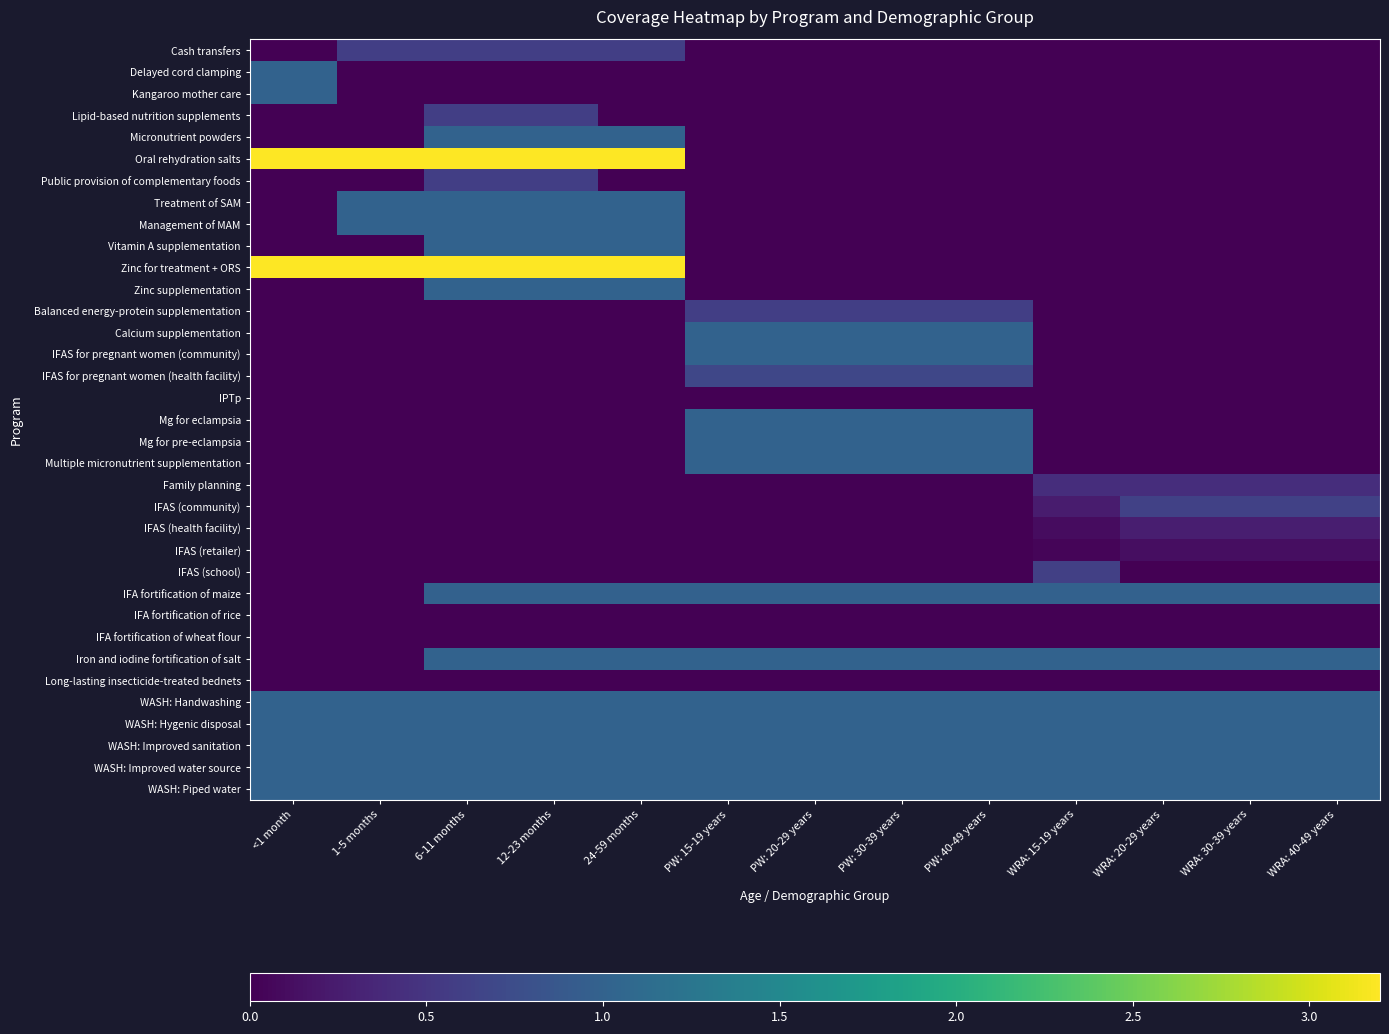

Reading right to left, list all the values displayed in this chart.

Cash transfers: WRA: 40-49 years=0.0	WRA: 30-39 years=0.0	WRA: 20-29 years=0.0	WRA: 15-19 years=0.0	PW: 40-49 years=0.0	PW: 30-39 years=0.0	PW: 20-29 years=0.0	PW: 15-19 years=0.0	24-59 months=0.6	12-23 months=0.6	6-11 months=0.6	1-5 months=0.6	<1 month=0.0
Delayed cord clamping: WRA: 40-49 years=0.0	WRA: 30-39 years=0.0	WRA: 20-29 years=0.0	WRA: 15-19 years=0.0	PW: 40-49 years=0.0	PW: 30-39 years=0.0	PW: 20-29 years=0.0	PW: 15-19 years=0.0	24-59 months=0.0	12-23 months=0.0	6-11 months=0.0	1-5 months=0.0	<1 month=1.0
Kangaroo mother care: WRA: 40-49 years=0.0	WRA: 30-39 years=0.0	WRA: 20-29 years=0.0	WRA: 15-19 years=0.0	PW: 40-49 years=0.0	PW: 30-39 years=0.0	PW: 20-29 years=0.0	PW: 15-19 years=0.0	24-59 months=0.0	12-23 months=0.0	6-11 months=0.0	1-5 months=0.0	<1 month=1.0
Lipid-based nutrition supplements: WRA: 40-49 years=0.0	WRA: 30-39 years=0.0	WRA: 20-29 years=0.0	WRA: 15-19 years=0.0	PW: 40-49 years=0.0	PW: 30-39 years=0.0	PW: 20-29 years=0.0	PW: 15-19 years=0.0	24-59 months=0.0	12-23 months=0.6	6-11 months=0.6	1-5 months=0.0	<1 month=0.0
Micronutrient powders: WRA: 40-49 years=0.0	WRA: 30-39 years=0.0	WRA: 20-29 years=0.0	WRA: 15-19 years=0.0	PW: 40-49 years=0.0	PW: 30-39 years=0.0	PW: 20-29 years=0.0	PW: 15-19 years=0.0	24-59 months=1.0	12-23 months=1.0	6-11 months=1.0	1-5 months=0.0	<1 month=0.0
Oral rehydration salts: WRA: 40-49 years=0.0	WRA: 30-39 years=0.0	WRA: 20-29 years=0.0	WRA: 15-19 years=0.0	PW: 40-49 years=0.0	PW: 30-39 years=0.0	PW: 20-29 years=0.0	PW: 15-19 years=0.0	24-59 months=3.2	12-23 months=3.2	6-11 months=3.2	1-5 months=3.2	<1 month=3.2
Public provision of complementary foods: WRA: 40-49 years=0.0	WRA: 30-39 years=0.0	WRA: 20-29 years=0.0	WRA: 15-19 years=0.0	PW: 40-49 years=0.0	PW: 30-39 years=0.0	PW: 20-29 years=0.0	PW: 15-19 years=0.0	24-59 months=0.0	12-23 months=0.6	6-11 months=0.6	1-5 months=0.0	<1 month=0.0
Treatment of SAM: WRA: 40-49 years=0.0	WRA: 30-39 years=0.0	WRA: 20-29 years=0.0	WRA: 15-19 years=0.0	PW: 40-49 years=0.0	PW: 30-39 years=0.0	PW: 20-29 years=0.0	PW: 15-19 years=0.0	24-59 months=1.0	12-23 months=1.0	6-11 months=1.0	1-5 months=1.0	<1 month=0.0
Management of MAM: WRA: 40-49 years=0.0	WRA: 30-39 years=0.0	WRA: 20-29 years=0.0	WRA: 15-19 years=0.0	PW: 40-49 years=0.0	PW: 30-39 years=0.0	PW: 20-29 years=0.0	PW: 15-19 years=0.0	24-59 months=1.0	12-23 months=1.0	6-11 months=1.0	1-5 months=1.0	<1 month=0.0
Vitamin A supplementation: WRA: 40-49 years=0.0	WRA: 30-39 years=0.0	WRA: 20-29 years=0.0	WRA: 15-19 years=0.0	PW: 40-49 years=0.0	PW: 30-39 years=0.0	PW: 20-29 years=0.0	PW: 15-19 years=0.0	24-59 months=1.0	12-23 months=1.0	6-11 months=1.0	1-5 months=0.0	<1 month=0.0
Zinc for treatment + ORS: WRA: 40-49 years=0.0	WRA: 30-39 years=0.0	WRA: 20-29 years=0.0	WRA: 15-19 years=0.0	PW: 40-49 years=0.0	PW: 30-39 years=0.0	PW: 20-29 years=0.0	PW: 15-19 years=0.0	24-59 months=3.2	12-23 months=3.2	6-11 months=3.2	1-5 months=3.2	<1 month=3.2
Zinc supplementation: WRA: 40-49 years=0.0	WRA: 30-39 years=0.0	WRA: 20-29 years=0.0	WRA: 15-19 years=0.0	PW: 40-49 years=0.0	PW: 30-39 years=0.0	PW: 20-29 years=0.0	PW: 15-19 years=0.0	24-59 months=1.0	12-23 months=1.0	6-11 months=1.0	1-5 months=0.0	<1 month=0.0
Balanced energy-protein supplementation: WRA: 40-49 years=0.0	WRA: 30-39 years=0.0	WRA: 20-29 years=0.0	WRA: 15-19 years=0.0	PW: 40-49 years=0.6	PW: 30-39 years=0.6	PW: 20-29 years=0.6	PW: 15-19 years=0.6	24-59 months=0.0	12-23 months=0.0	6-11 months=0.0	1-5 months=0.0	<1 month=0.0
Calcium supplementation: WRA: 40-49 years=0.0	WRA: 30-39 years=0.0	WRA: 20-29 years=0.0	WRA: 15-19 years=0.0	PW: 40-49 years=1.0	PW: 30-39 years=1.0	PW: 20-29 years=1.0	PW: 15-19 years=1.0	24-59 months=0.0	12-23 months=0.0	6-11 months=0.0	1-5 months=0.0	<1 month=0.0
IFAS for pregnant women (community): WRA: 40-49 years=0.0	WRA: 30-39 years=0.0	WRA: 20-29 years=0.0	WRA: 15-19 years=0.0	PW: 40-49 years=1.0	PW: 30-39 years=1.0	PW: 20-29 years=1.0	PW: 15-19 years=1.0	24-59 months=0.0	12-23 months=0.0	6-11 months=0.0	1-5 months=0.0	<1 month=0.0
IFAS for pregnant women (health facility): WRA: 40-49 years=0.0	WRA: 30-39 years=0.0	WRA: 20-29 years=0.0	WRA: 15-19 years=0.0	PW: 40-49 years=0.7	PW: 30-39 years=0.7	PW: 20-29 years=0.7	PW: 15-19 years=0.7	24-59 months=0.0	12-23 months=0.0	6-11 months=0.0	1-5 months=0.0	<1 month=0.0
IPTp: WRA: 40-49 years=0.0	WRA: 30-39 years=0.0	WRA: 20-29 years=0.0	WRA: 15-19 years=0.0	PW: 40-49 years=0.0	PW: 30-39 years=0.0	PW: 20-29 years=0.0	PW: 15-19 years=0.0	24-59 months=0.0	12-23 months=0.0	6-11 months=0.0	1-5 months=0.0	<1 month=0.0
Mg for eclampsia: WRA: 40-49 years=0.0	WRA: 30-39 years=0.0	WRA: 20-29 years=0.0	WRA: 15-19 years=0.0	PW: 40-49 years=1.0	PW: 30-39 years=1.0	PW: 20-29 years=1.0	PW: 15-19 years=1.0	24-59 months=0.0	12-23 months=0.0	6-11 months=0.0	1-5 months=0.0	<1 month=0.0
Mg for pre-eclampsia: WRA: 40-49 years=0.0	WRA: 30-39 years=0.0	WRA: 20-29 years=0.0	WRA: 15-19 years=0.0	PW: 40-49 years=1.0	PW: 30-39 years=1.0	PW: 20-29 years=1.0	PW: 15-19 years=1.0	24-59 months=0.0	12-23 months=0.0	6-11 months=0.0	1-5 months=0.0	<1 month=0.0
Multiple micronutrient supplementation: WRA: 40-49 years=0.0	WRA: 30-39 years=0.0	WRA: 20-29 years=0.0	WRA: 15-19 years=0.0	PW: 40-49 years=1.0	PW: 30-39 years=1.0	PW: 20-29 years=1.0	PW: 15-19 years=1.0	24-59 months=0.0	12-23 months=0.0	6-11 months=0.0	1-5 months=0.0	<1 month=0.0
Family planning: WRA: 40-49 years=0.4	WRA: 30-39 years=0.4	WRA: 20-29 years=0.4	WRA: 15-19 years=0.4	PW: 40-49 years=0.0	PW: 30-39 years=0.0	PW: 20-29 years=0.0	PW: 15-19 years=0.0	24-59 months=0.0	12-23 months=0.0	6-11 months=0.0	1-5 months=0.0	<1 month=0.0
IFAS (community): WRA: 40-49 years=0.6	WRA: 30-39 years=0.6	WRA: 20-29 years=0.6	WRA: 15-19 years=0.2	PW: 40-49 years=0.0	PW: 30-39 years=0.0	PW: 20-29 years=0.0	PW: 15-19 years=0.0	24-59 months=0.0	12-23 months=0.0	6-11 months=0.0	1-5 months=0.0	<1 month=0.0
IFAS (health facility): WRA: 40-49 years=0.3	WRA: 30-39 years=0.3	WRA: 20-29 years=0.3	WRA: 15-19 years=0.1	PW: 40-49 years=0.0	PW: 30-39 years=0.0	PW: 20-29 years=0.0	PW: 15-19 years=0.0	24-59 months=0.0	12-23 months=0.0	6-11 months=0.0	1-5 months=0.0	<1 month=0.0
IFAS (retailer): WRA: 40-49 years=0.1	WRA: 30-39 years=0.1	WRA: 20-29 years=0.1	WRA: 15-19 years=0.0	PW: 40-49 years=0.0	PW: 30-39 years=0.0	PW: 20-29 years=0.0	PW: 15-19 years=0.0	24-59 months=0.0	12-23 months=0.0	6-11 months=0.0	1-5 months=0.0	<1 month=0.0
IFAS (school): WRA: 40-49 years=0.0	WRA: 30-39 years=0.0	WRA: 20-29 years=0.0	WRA: 15-19 years=0.6	PW: 40-49 years=0.0	PW: 30-39 years=0.0	PW: 20-29 years=0.0	PW: 15-19 years=0.0	24-59 months=0.0	12-23 months=0.0	6-11 months=0.0	1-5 months=0.0	<1 month=0.0
IFA fortification of maize: WRA: 40-49 years=1.0	WRA: 30-39 years=1.0	WRA: 20-29 years=1.0	WRA: 15-19 years=1.0	PW: 40-49 years=1.0	PW: 30-39 years=1.0	PW: 20-29 years=1.0	PW: 15-19 years=1.0	24-59 months=1.0	12-23 months=1.0	6-11 months=1.0	1-5 months=0.0	<1 month=0.0
IFA fortification of rice: WRA: 40-49 years=0.0	WRA: 30-39 years=0.0	WRA: 20-29 years=0.0	WRA: 15-19 years=0.0	PW: 40-49 years=0.0	PW: 30-39 years=0.0	PW: 20-29 years=0.0	PW: 15-19 years=0.0	24-59 months=0.0	12-23 months=0.0	6-11 months=0.0	1-5 months=0.0	<1 month=0.0
IFA fortification of wheat flour: WRA: 40-49 years=0.0	WRA: 30-39 years=0.0	WRA: 20-29 years=0.0	WRA: 15-19 years=0.0	PW: 40-49 years=0.0	PW: 30-39 years=0.0	PW: 20-29 years=0.0	PW: 15-19 years=0.0	24-59 months=0.0	12-23 months=0.0	6-11 months=0.0	1-5 months=0.0	<1 month=0.0
Iron and iodine fortification of salt: WRA: 40-49 years=1.0	WRA: 30-39 years=1.0	WRA: 20-29 years=1.0	WRA: 15-19 years=1.0	PW: 40-49 years=1.0	PW: 30-39 years=1.0	PW: 20-29 years=1.0	PW: 15-19 years=1.0	24-59 months=1.0	12-23 months=1.0	6-11 months=1.0	1-5 months=0.0	<1 month=0.0
Long-lasting insecticide-treated bednets: WRA: 40-49 years=0.0	WRA: 30-39 years=0.0	WRA: 20-29 years=0.0	WRA: 15-19 years=0.0	PW: 40-49 years=0.0	PW: 30-39 years=0.0	PW: 20-29 years=0.0	PW: 15-19 years=0.0	24-59 months=0.0	12-23 months=0.0	6-11 months=0.0	1-5 months=0.0	<1 month=0.0
WASH: Handwashing: WRA: 40-49 years=1.0	WRA: 30-39 years=1.0	WRA: 20-29 years=1.0	WRA: 15-19 years=1.0	PW: 40-49 years=1.0	PW: 30-39 years=1.0	PW: 20-29 years=1.0	PW: 15-19 years=1.0	24-59 months=1.0	12-23 months=1.0	6-11 months=1.0	1-5 months=1.0	<1 month=1.0
WASH: Hygenic disposal: WRA: 40-49 years=1.0	WRA: 30-39 years=1.0	WRA: 20-29 years=1.0	WRA: 15-19 years=1.0	PW: 40-49 years=1.0	PW: 30-39 years=1.0	PW: 20-29 years=1.0	PW: 15-19 years=1.0	24-59 months=1.0	12-23 months=1.0	6-11 months=1.0	1-5 months=1.0	<1 month=1.0
WASH: Improved sanitation: WRA: 40-49 years=1.0	WRA: 30-39 years=1.0	WRA: 20-29 years=1.0	WRA: 15-19 years=1.0	PW: 40-49 years=1.0	PW: 30-39 years=1.0	PW: 20-29 years=1.0	PW: 15-19 years=1.0	24-59 months=1.0	12-23 months=1.0	6-11 months=1.0	1-5 months=1.0	<1 month=1.0
WASH: Improved water source: WRA: 40-49 years=1.0	WRA: 30-39 years=1.0	WRA: 20-29 years=1.0	WRA: 15-19 years=1.0	PW: 40-49 years=1.0	PW: 30-39 years=1.0	PW: 20-29 years=1.0	PW: 15-19 years=1.0	24-59 months=1.0	12-23 months=1.0	6-11 months=1.0	1-5 months=1.0	<1 month=1.0
WASH: Piped water: WRA: 40-49 years=1.0	WRA: 30-39 years=1.0	WRA: 20-29 years=1.0	WRA: 15-19 years=1.0	PW: 40-49 years=1.0	PW: 30-39 years=1.0	PW: 20-29 years=1.0	PW: 15-19 years=1.0	24-59 months=1.0	12-23 months=1.0	6-11 months=1.0	1-5 months=1.0	<1 month=1.0